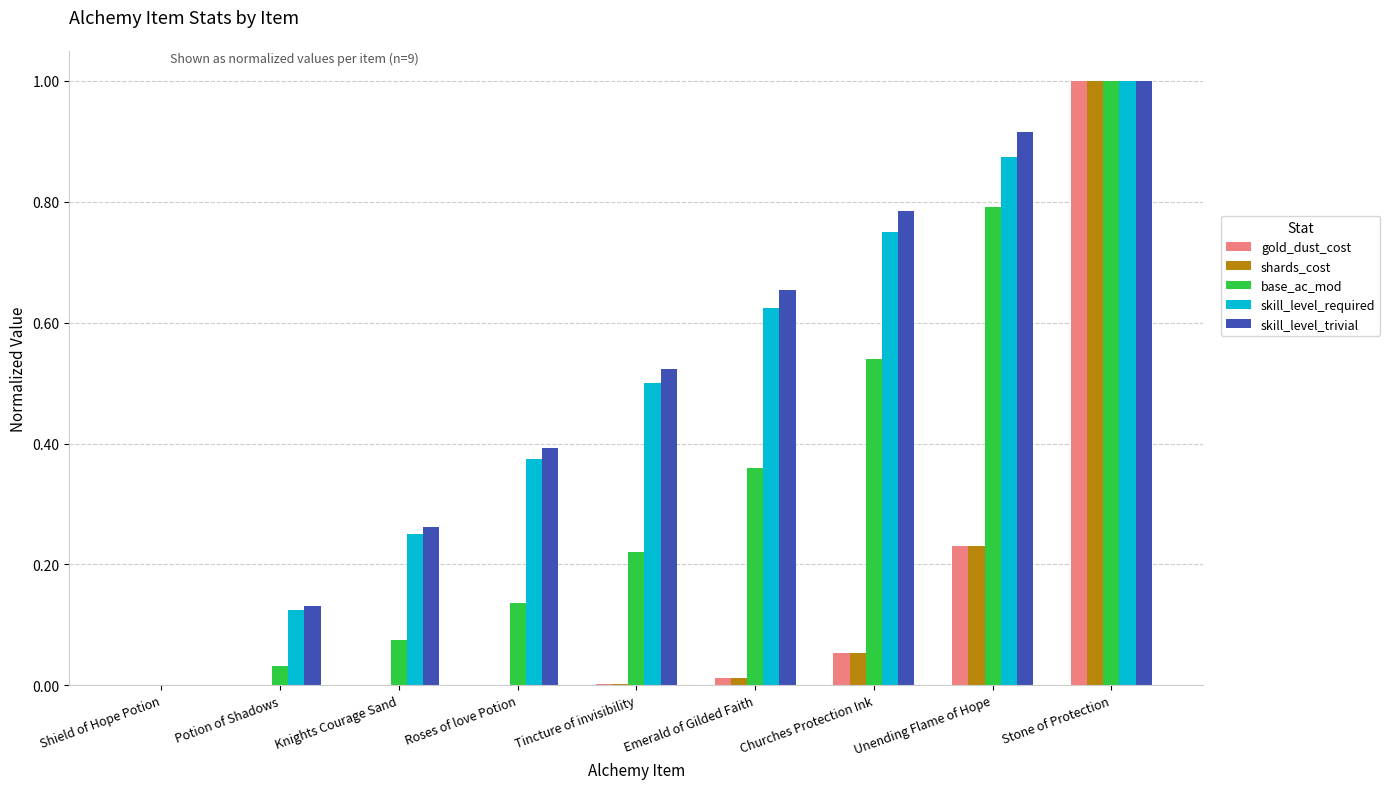

What is the sum of all base_ac_mod values?

3.2